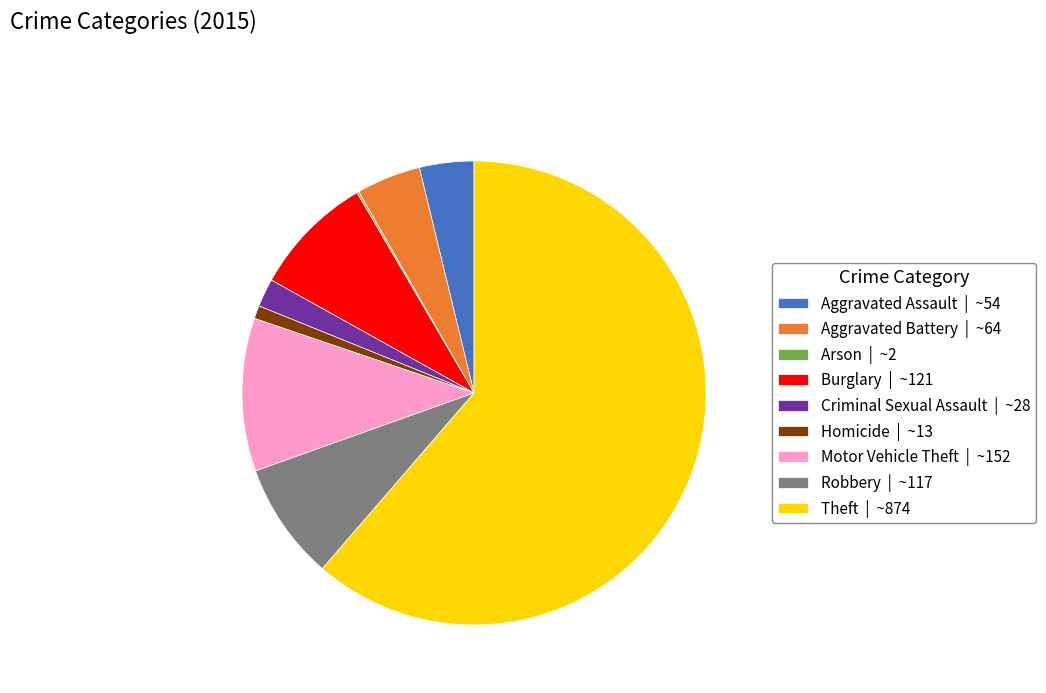

Combined, do Burglary | ~121 and Robbery | ~117 account for over 50%?

No